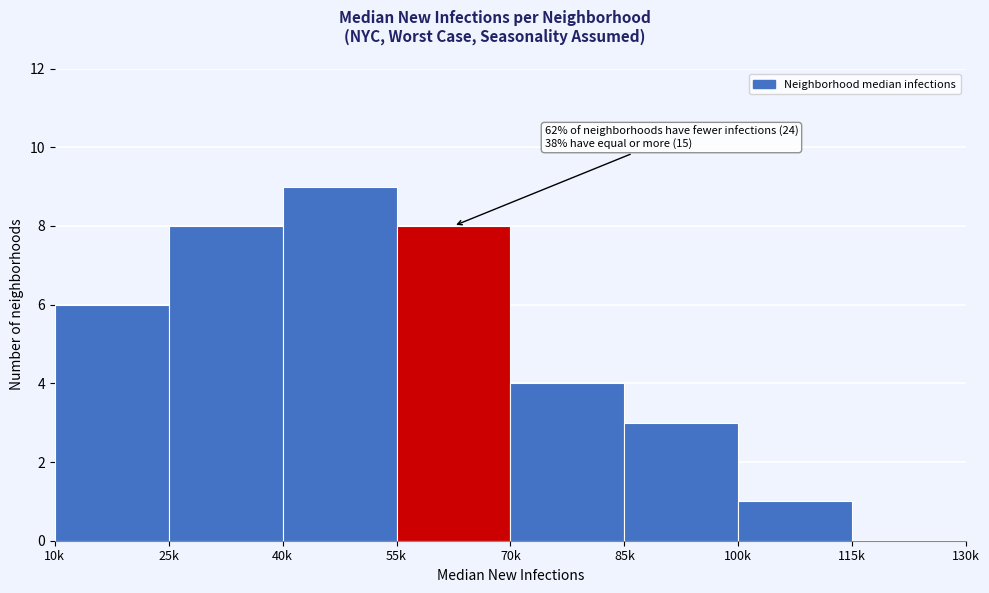

Reading right to left, list all the values displayed in this chart.

115k=0	100k=1	85k=3	70k=4	55k=8	40k=9	25k=8	10k=6